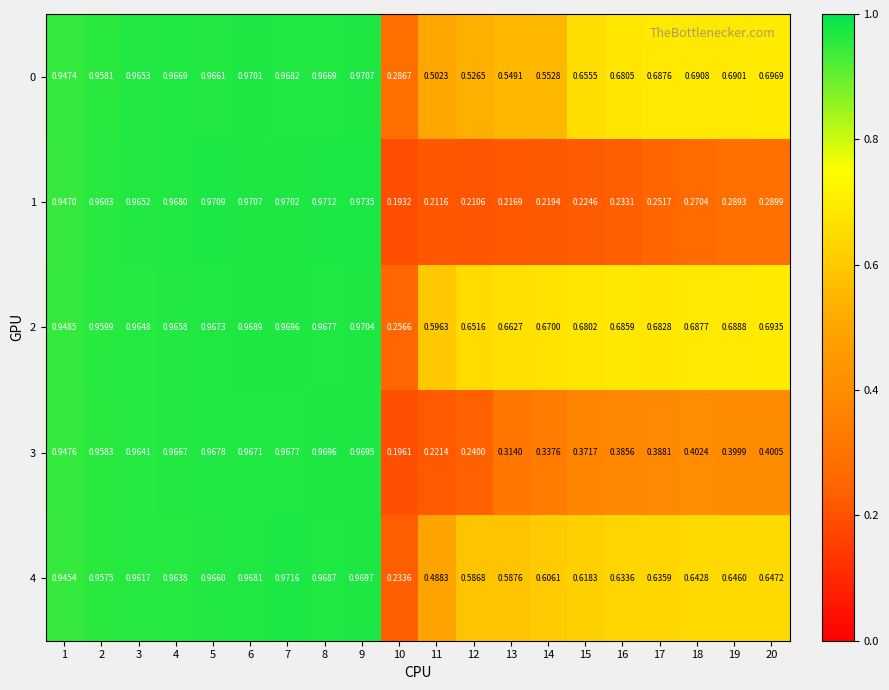

Which category has the lowest value across all series?

10